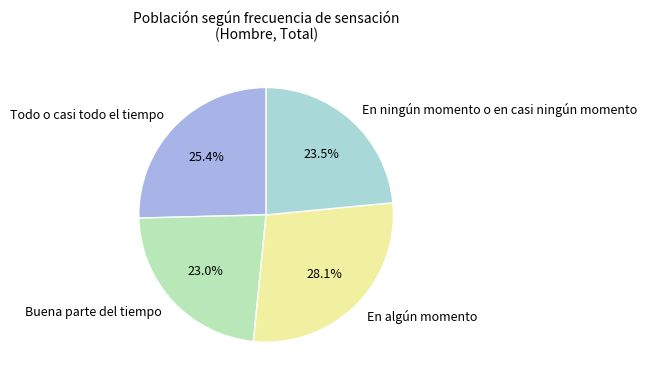

Does any single category account for the majority?

No